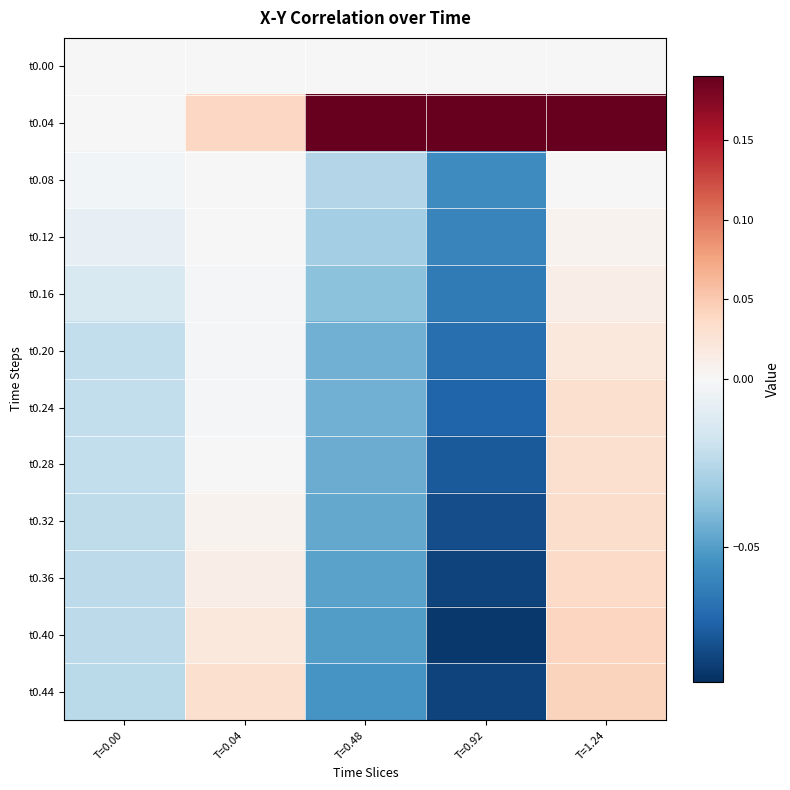

What is the total value across all series at T=0.04?

0.1